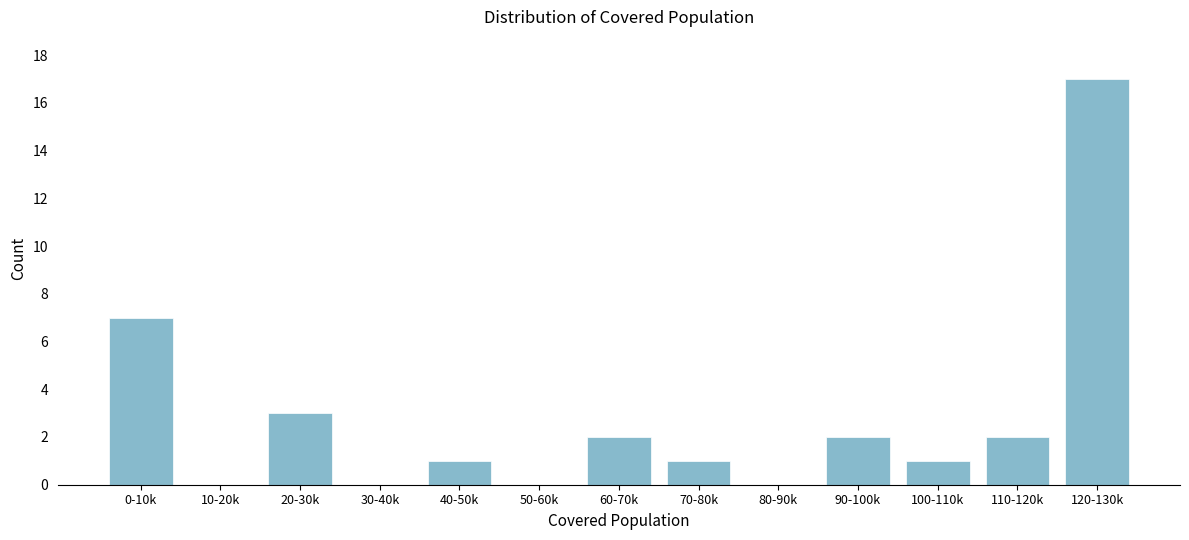

Reading left to right, list all the values displayed in this chart.

0-10k=7	10-20k=0	20-30k=3	30-40k=0	40-50k=1	50-60k=0	60-70k=2	70-80k=1	80-90k=0	90-100k=2	100-110k=1	110-120k=2	120-130k=17